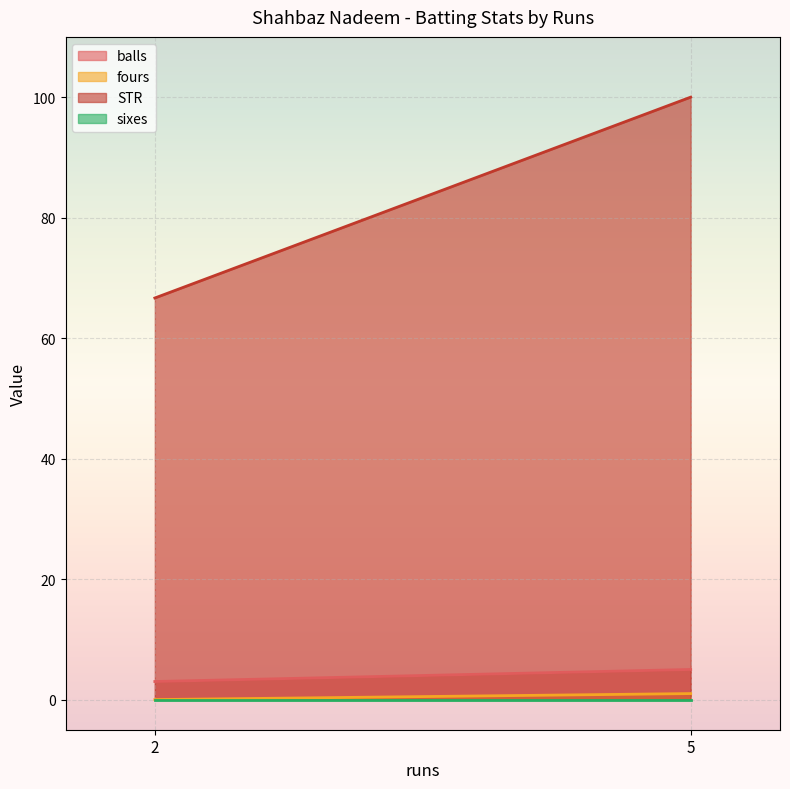

Which series has the largest total across all categories?

STR